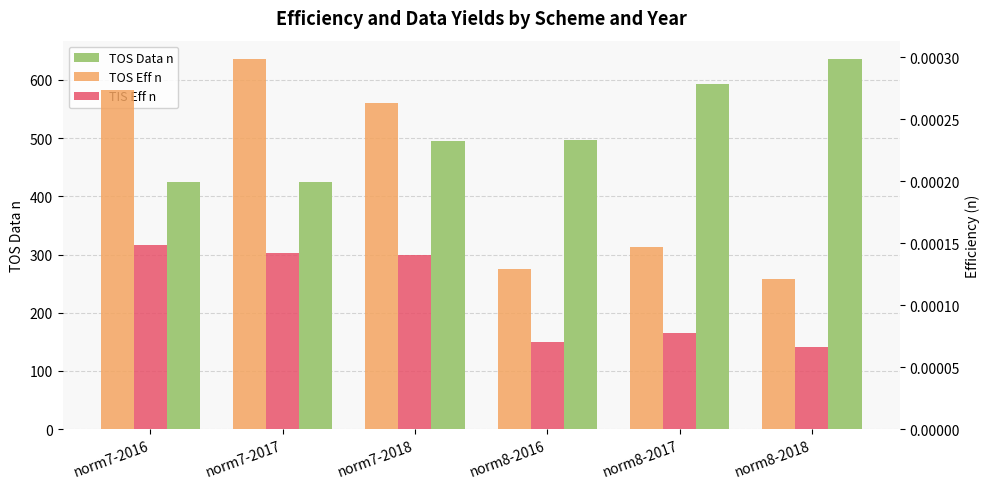

How many series are shown in this chart?

3